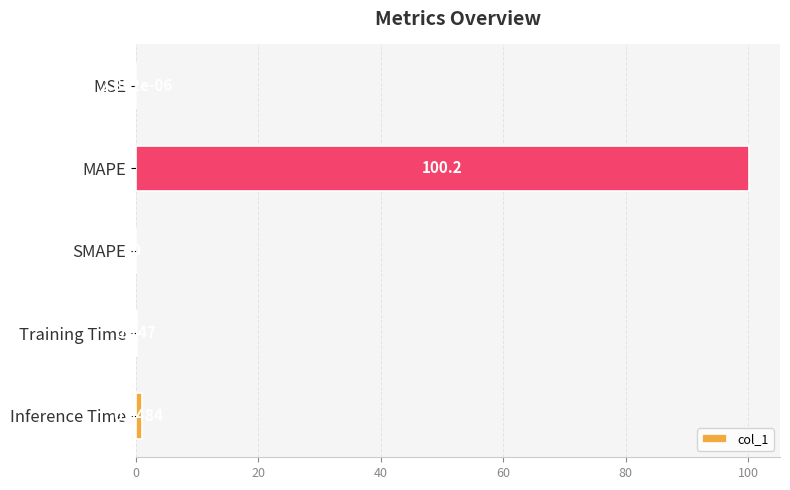

Between SMAPE and MAPE, which is larger?

MAPE